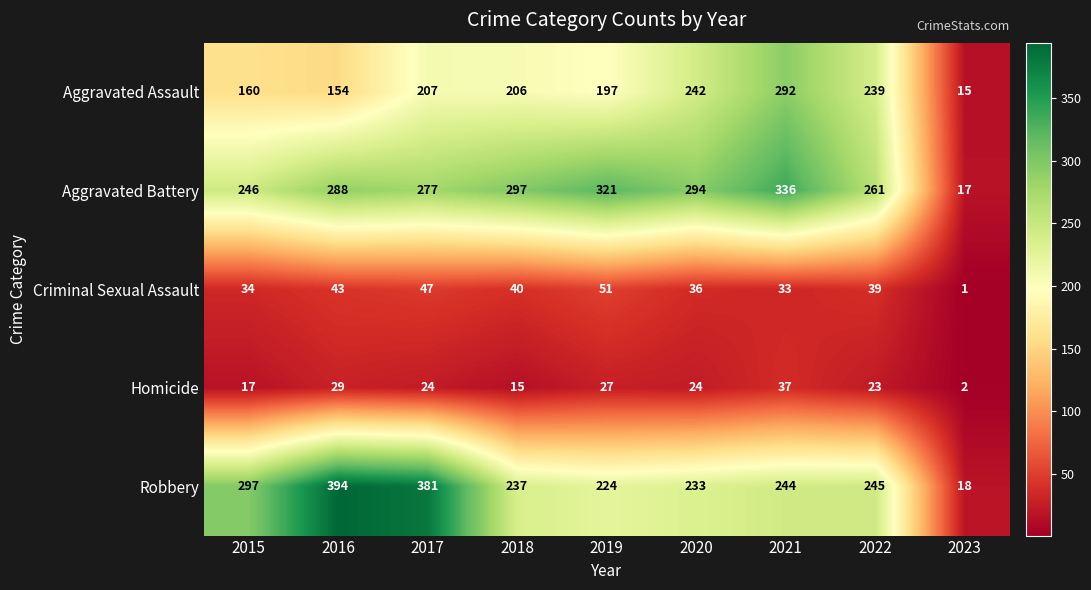

What is the maximum value shown in the chart?

394